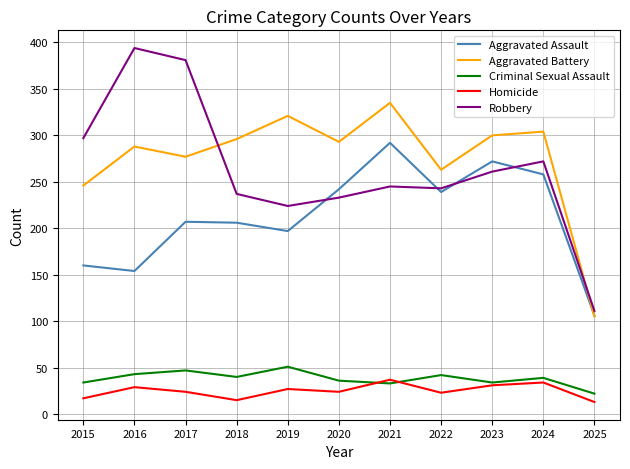

Which series has the largest total across all categories?

Aggravated Battery